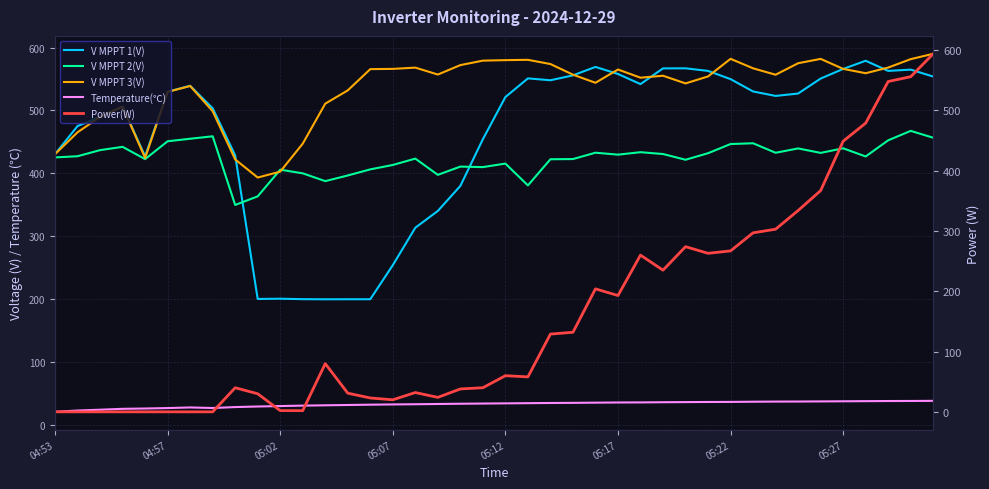

What is the difference between the maximum and minimum values in the Power(W) series?

594.0